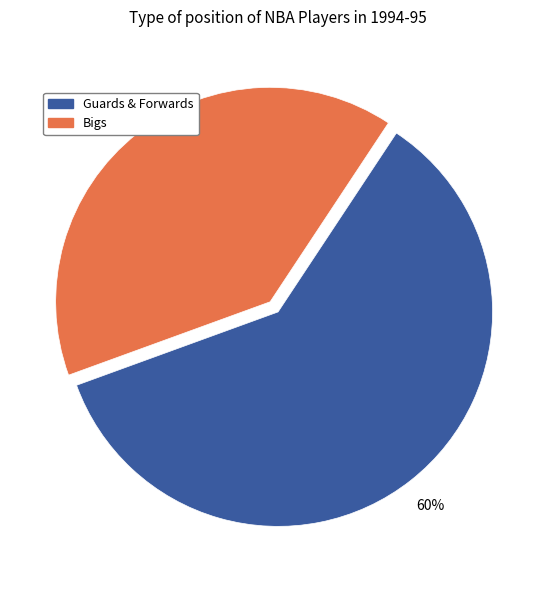

To the nearest percent, what is the average slice percentage?

50%